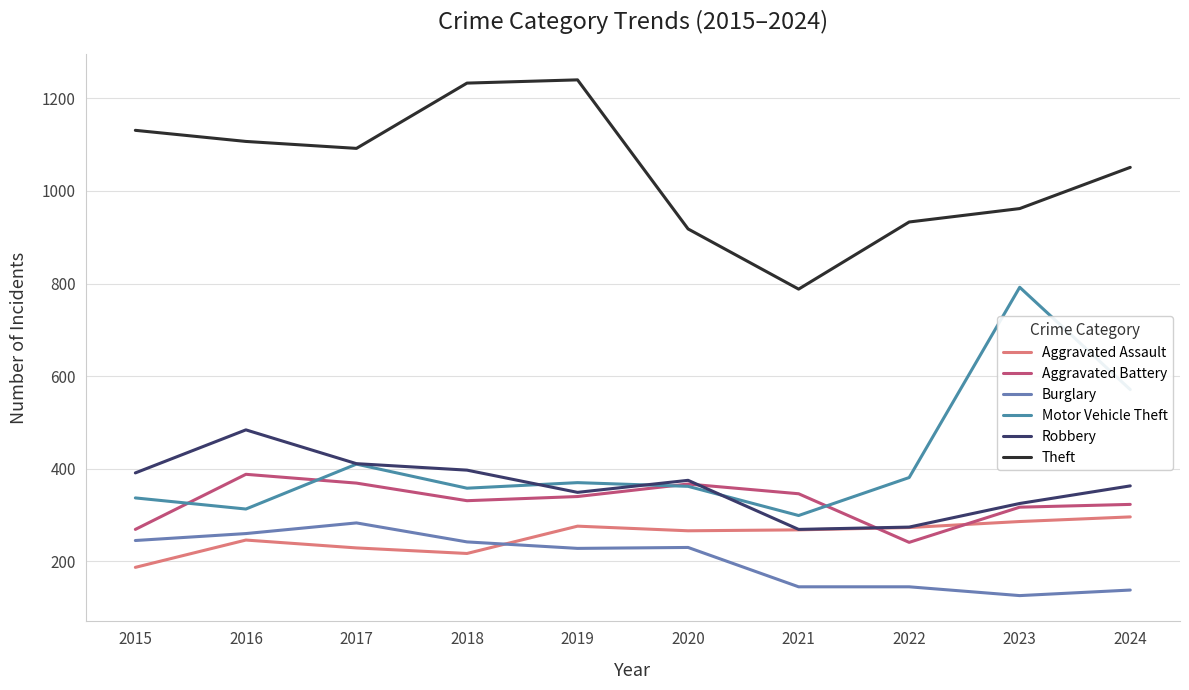

True or false: Aggravated Battery has more than 0 points higher than both neighbors.

True